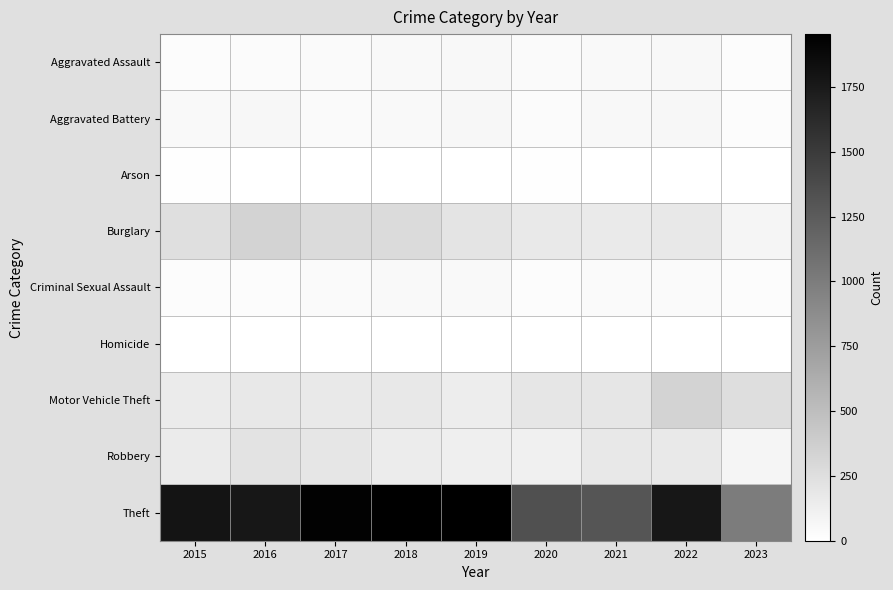

Between 2015 and 2017, which series saw the biggest shift?

Theft